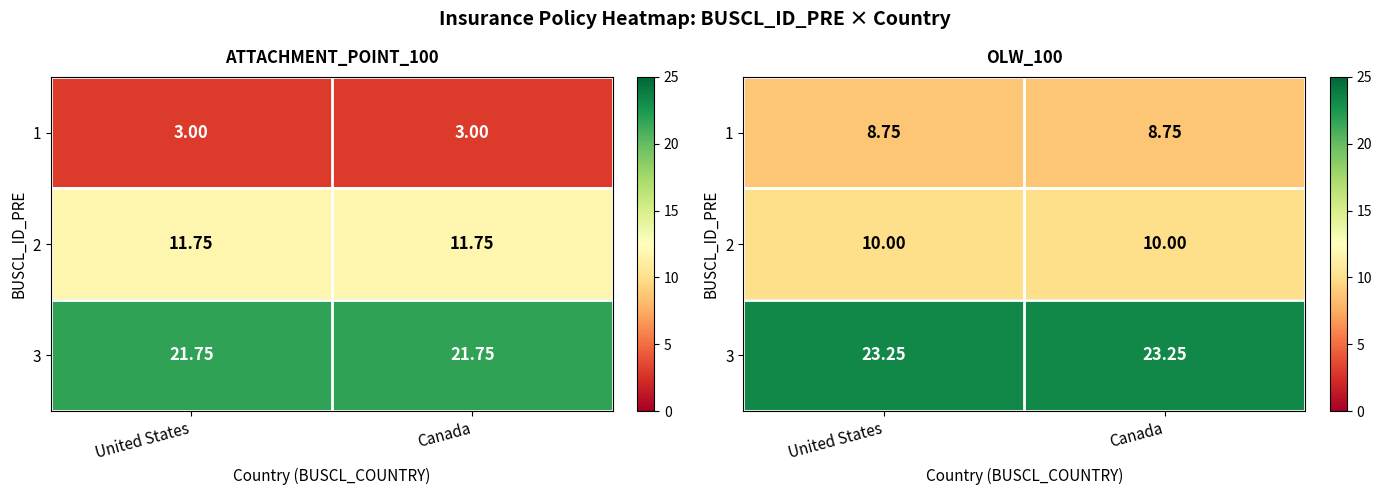

Rank the categories by 1 value from lowest to highest.

United States, Canada